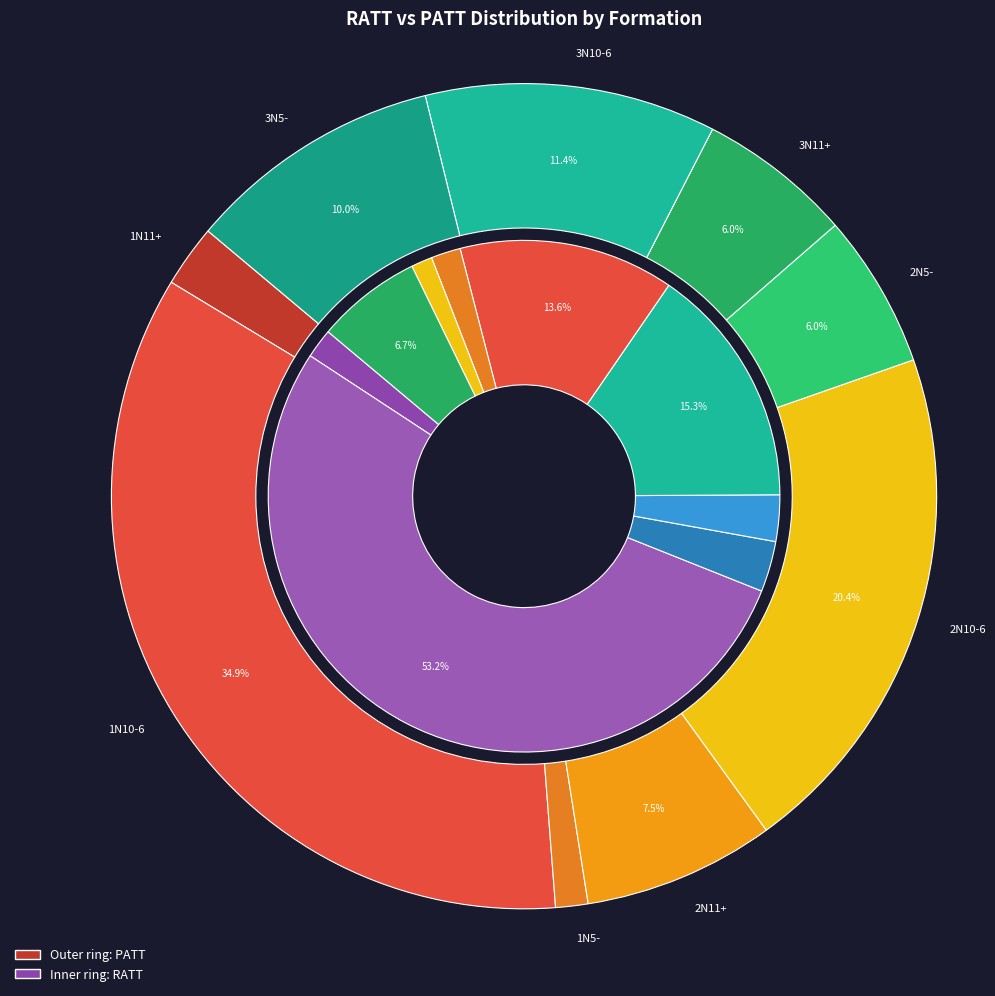

At 2N11+, list the series in order from smallest to largest.

RATT, PATT